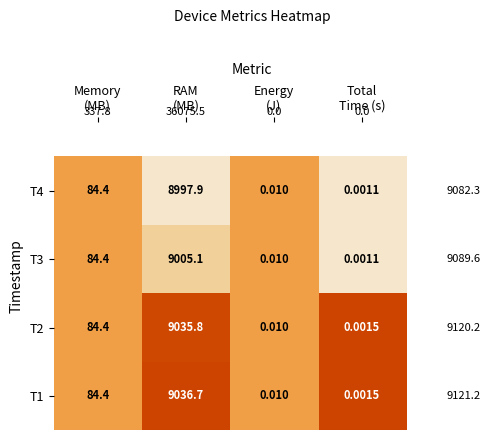

Which series has the widest spread of values?

T1